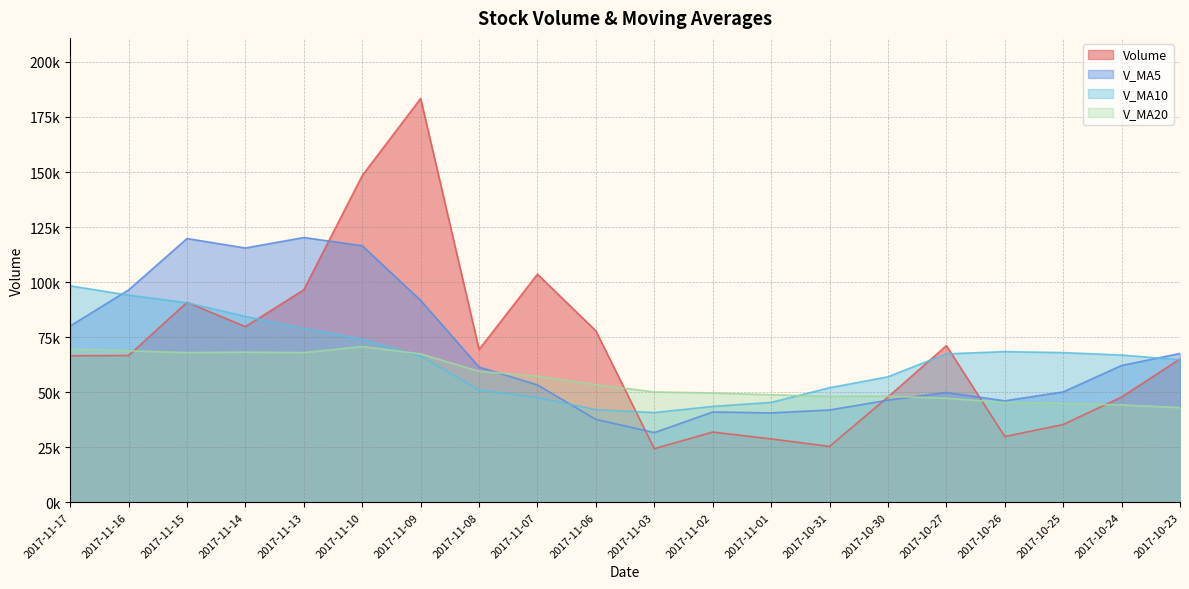

What is the label of the 1st point from the left?

2017-11-17